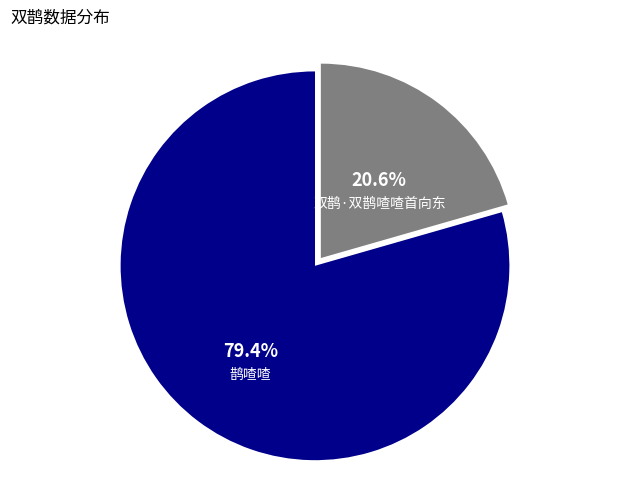

To the nearest percent, what is the average slice percentage?

50%